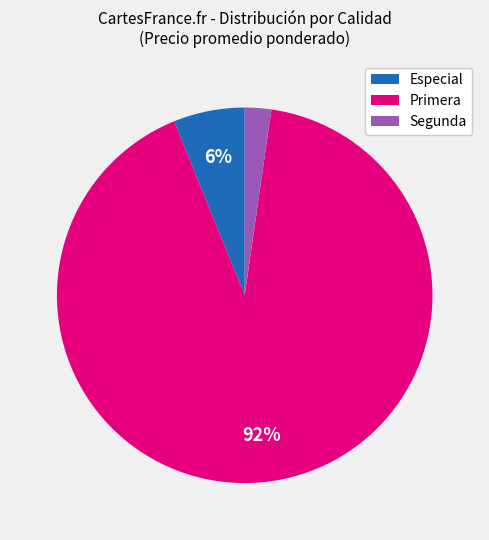

Which has a higher value, Primera or Segunda?

Primera